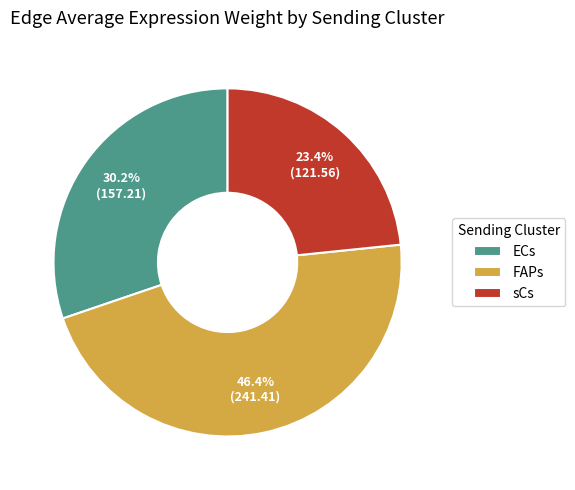

Approximately how many times larger is the value at sCs compared to FAPs?

0.5